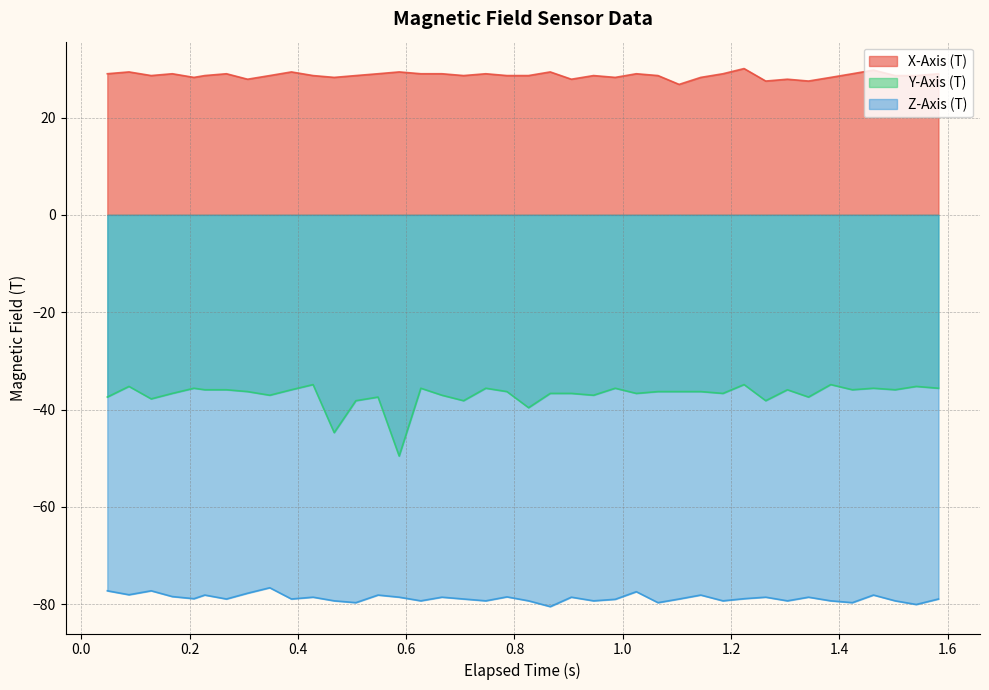

List the series in order of their peak value, highest first.

X-Axis (T), Y-Axis (T), Z-Axis (T)